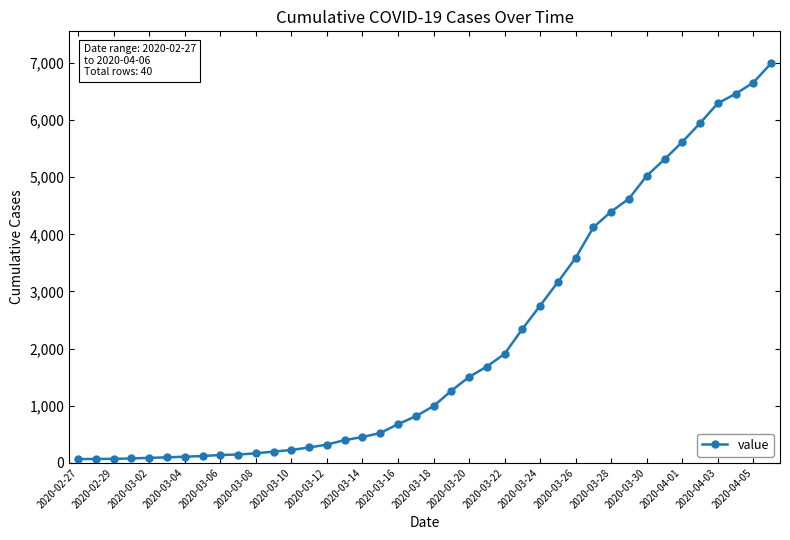

What is the smallest value displayed?

64